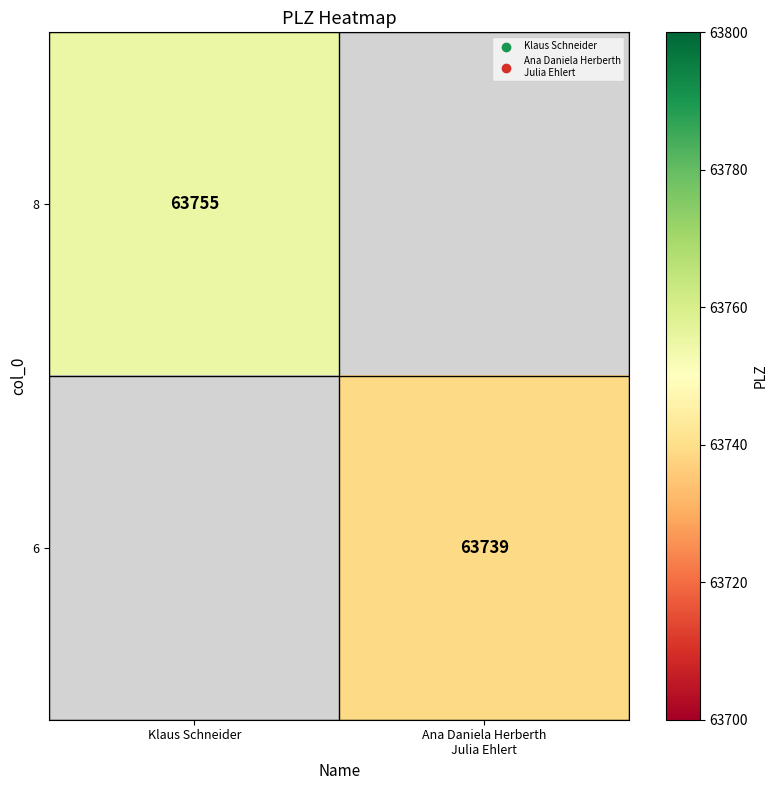

Is it true that 8 equals 63755 at Klaus Schneider?

True